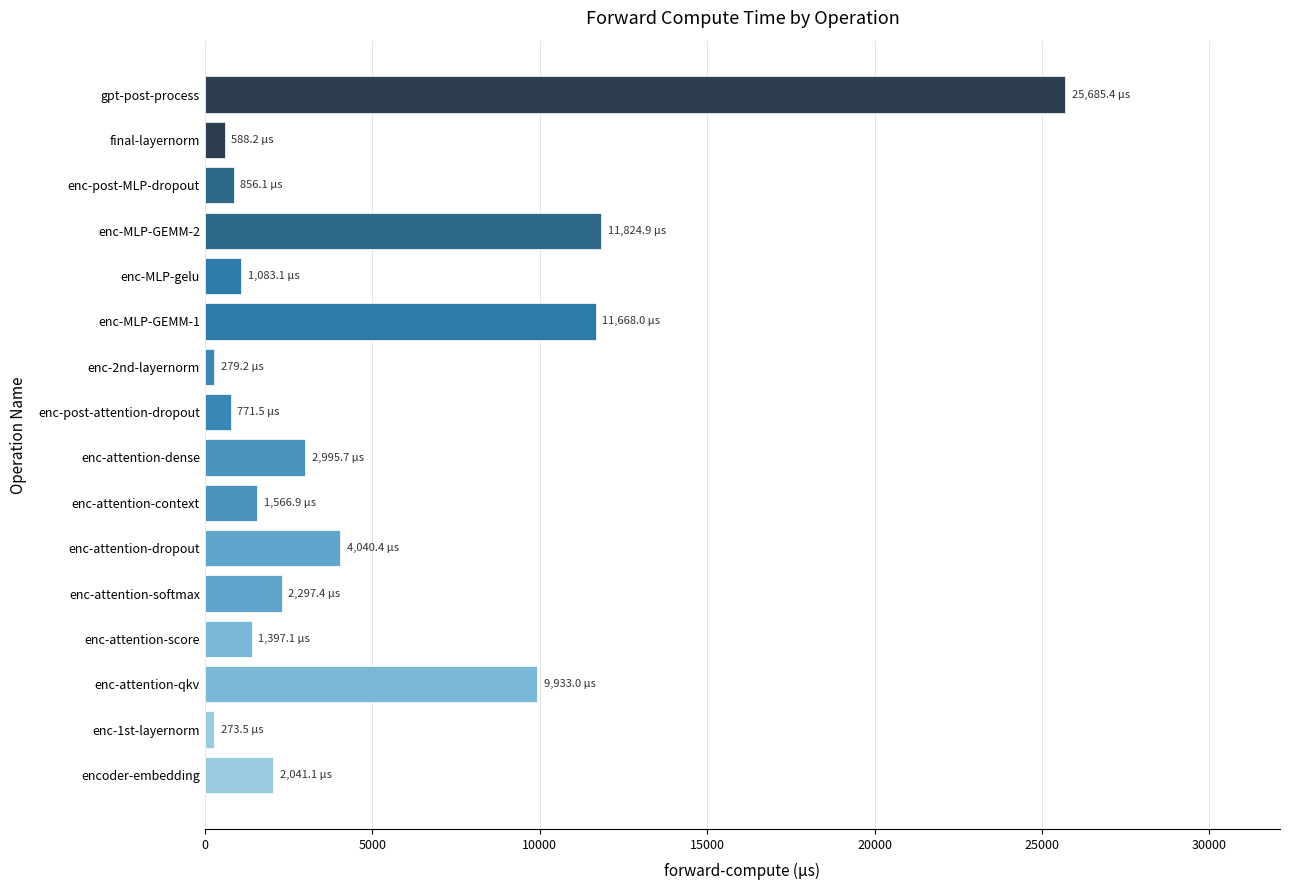

What is the change in value from enc-attention-softmax to enc-MLP-GEMM-1?

+9370.6